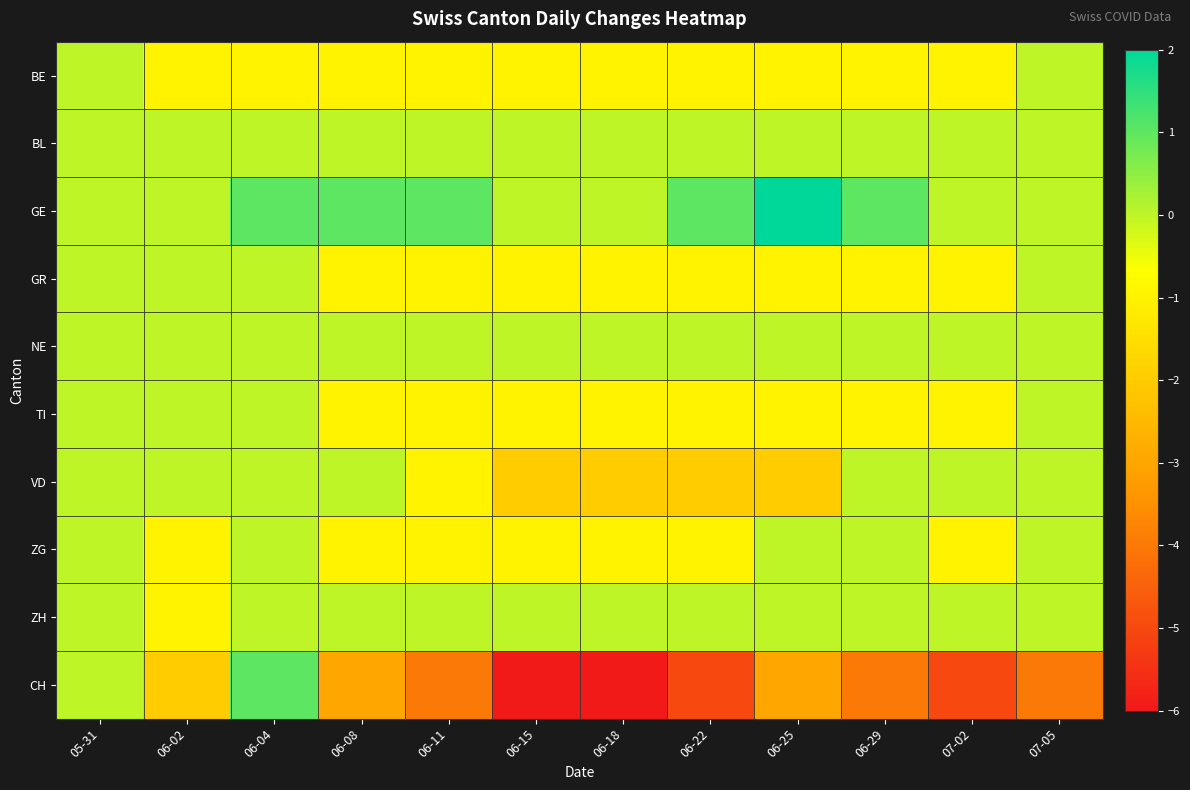

Count the number of categories in the chart.

12